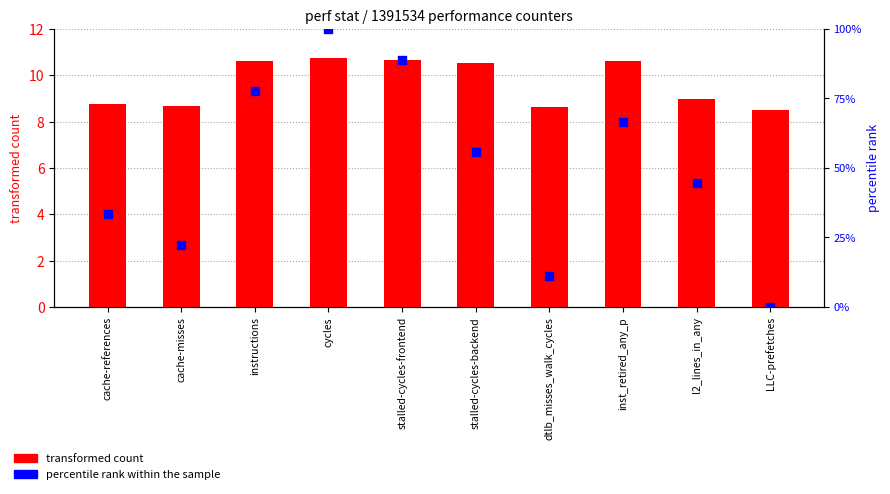

Which series contains the highest Y value?

percentile rank within the sample